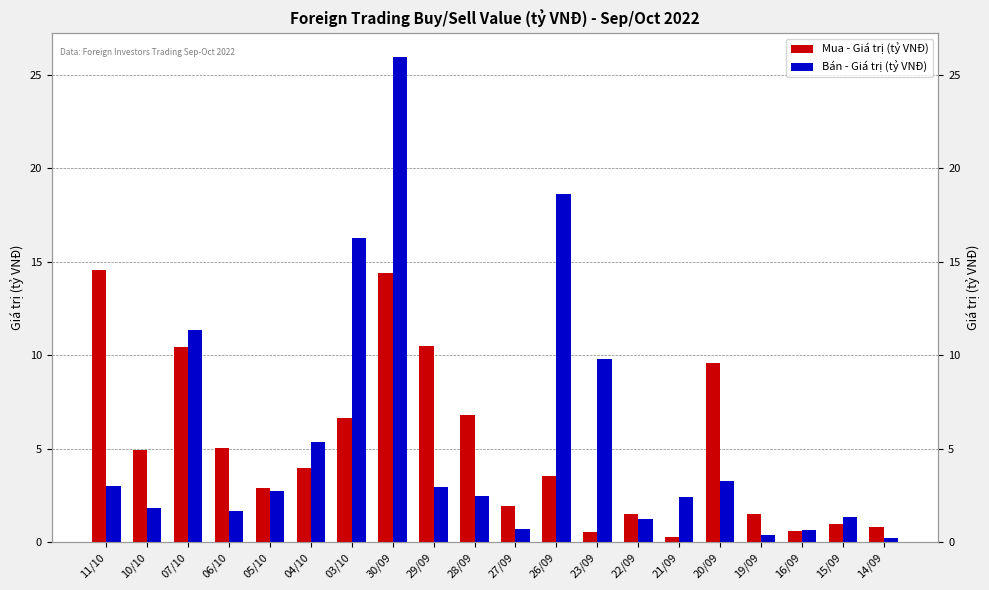

What is the difference between the second highest and second lowest values in the Bán - Giá trị (tỷ VNĐ) series?

18.2